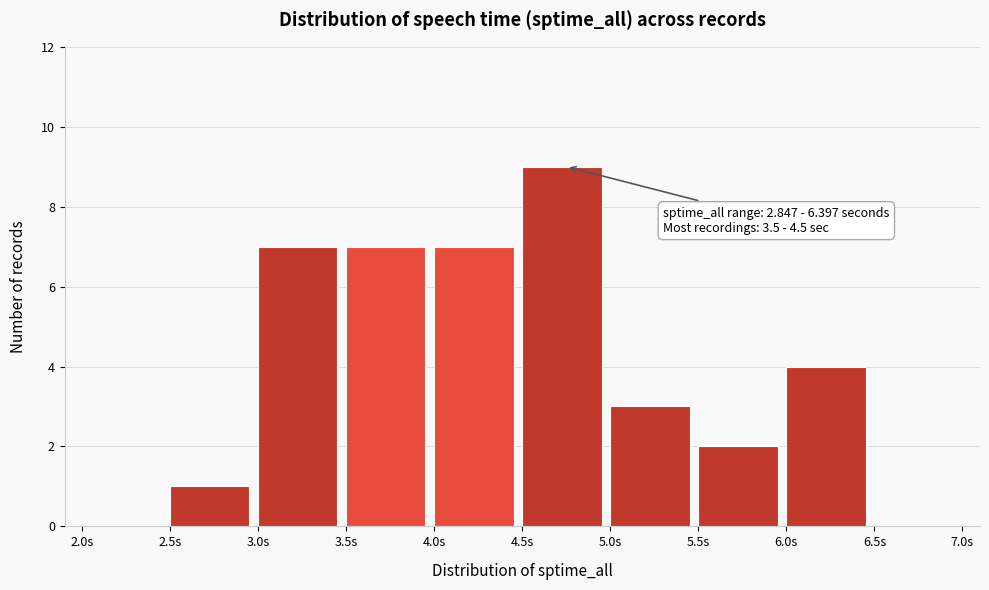

Which range on the x-axis has the tallest bar?

4.5 to 5.0